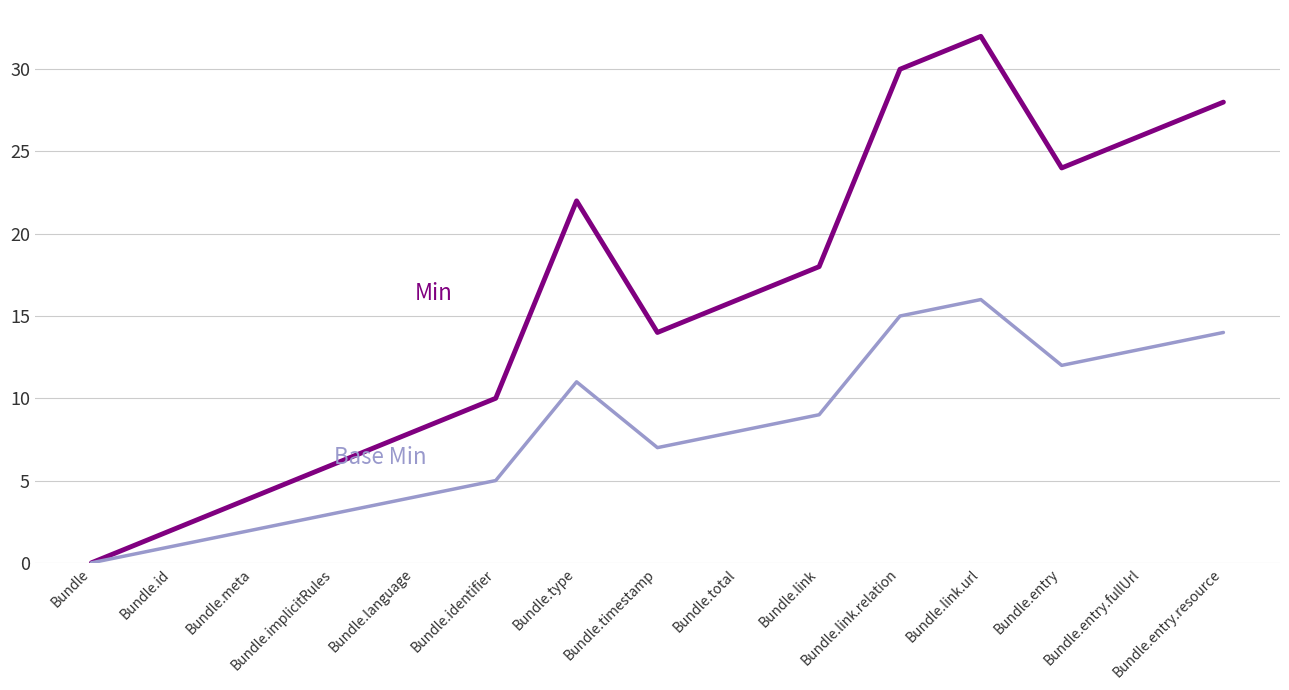

What is the maximum value shown in the chart?

32